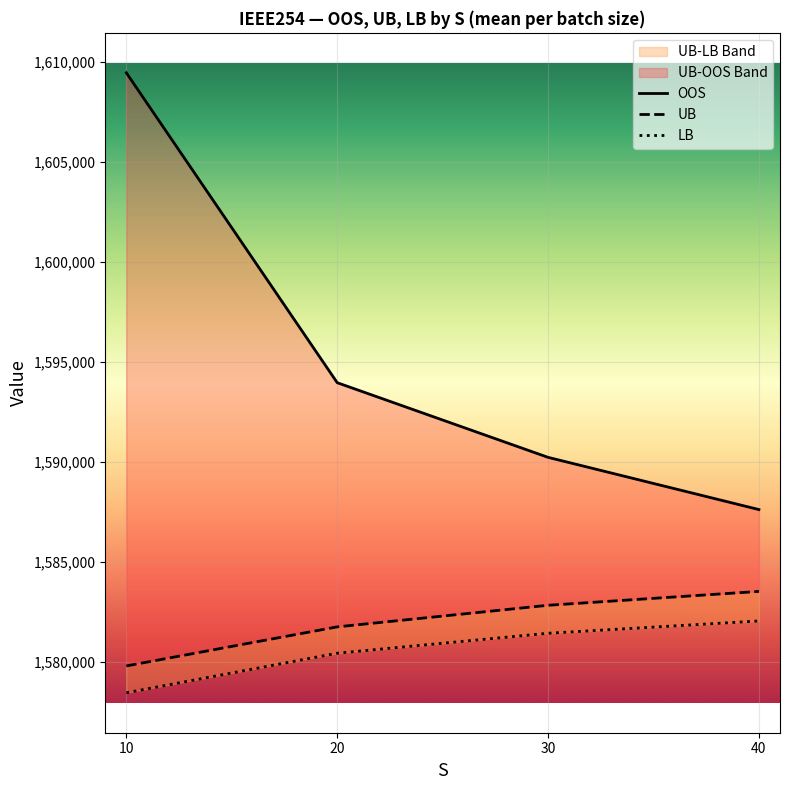

What is the average value of the UB series?

1581962.4